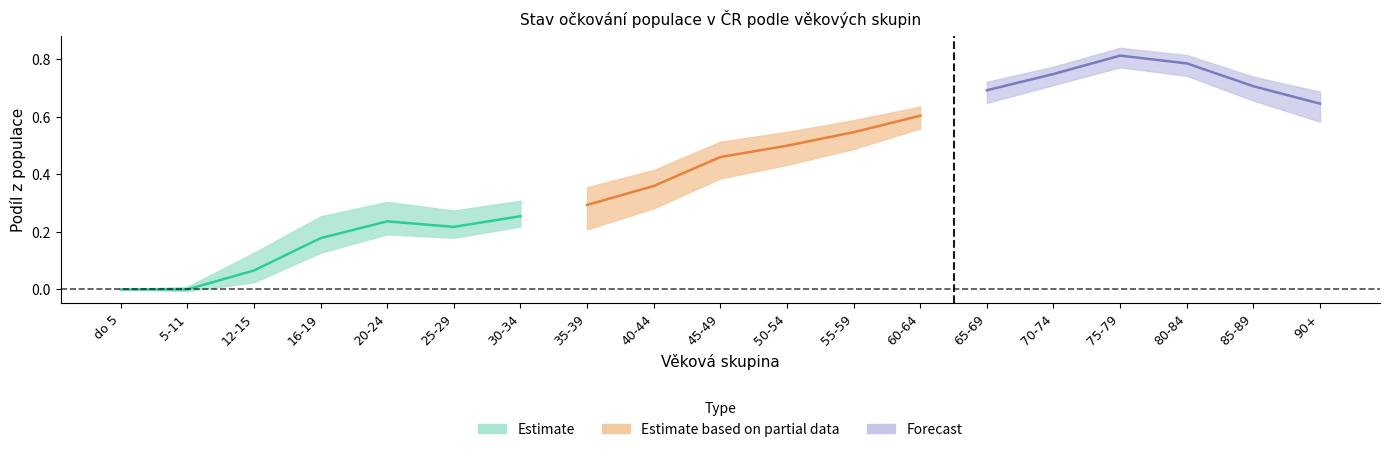

Does the chart display data point markers on the line(s)?

No